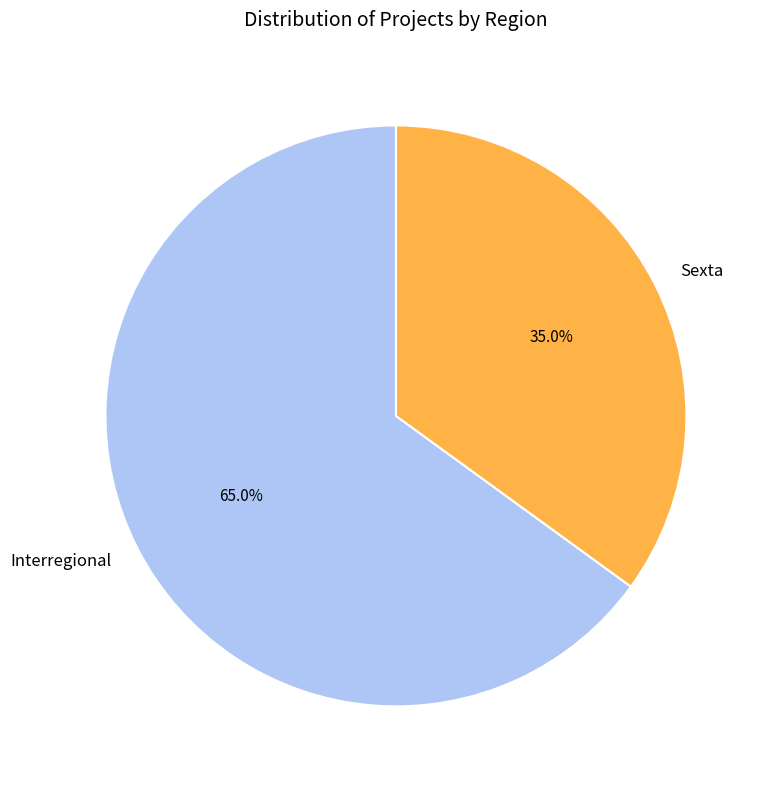

Approximately how many times larger is the value at Sexta compared to Interregional?

0.5